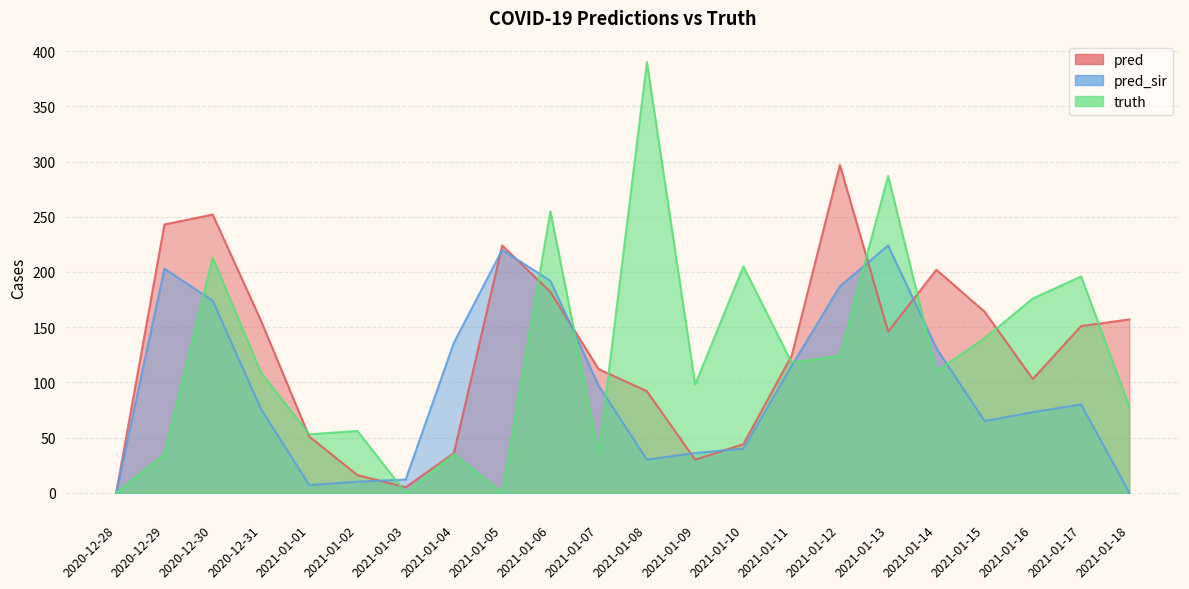

How many values in the truth series are below 110?

11